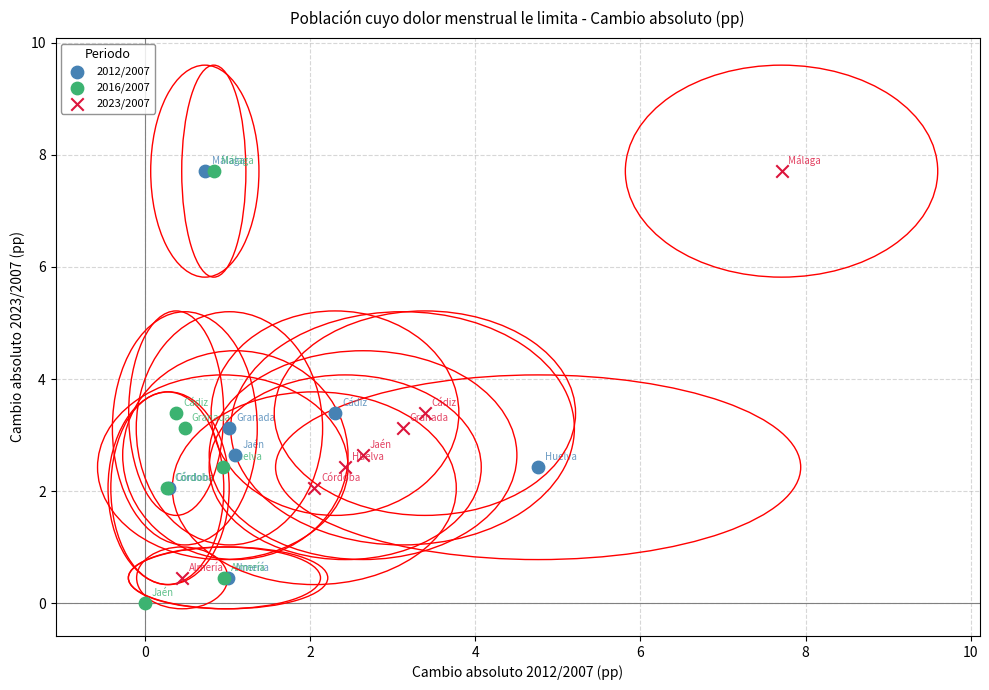

What are all the series names shown in the legend?

2012/2007, 2016/2007, 2023/2007